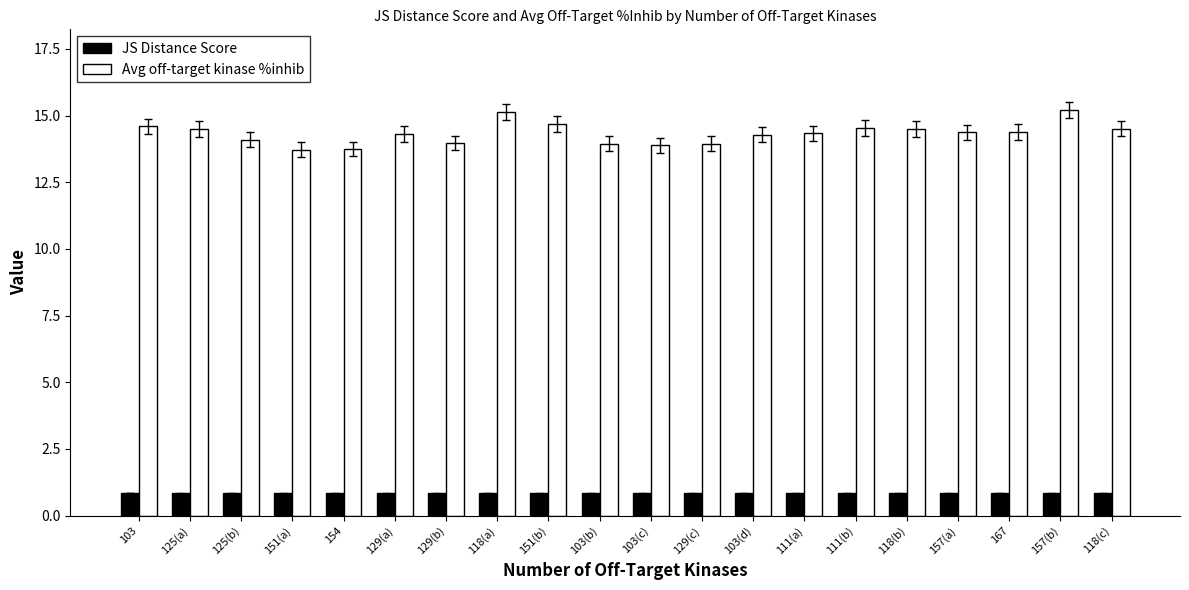

The value of JS Distance Score at 129(b) is 0.8. True or false?

True